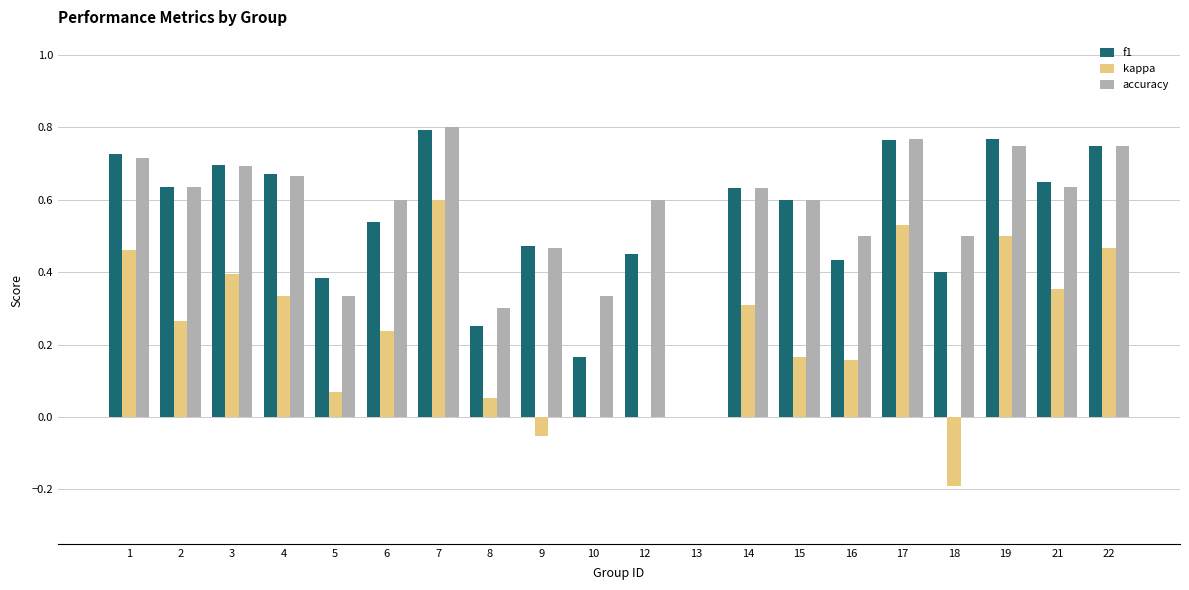

The f1 series shows 1.0 at 21. True or false?

False